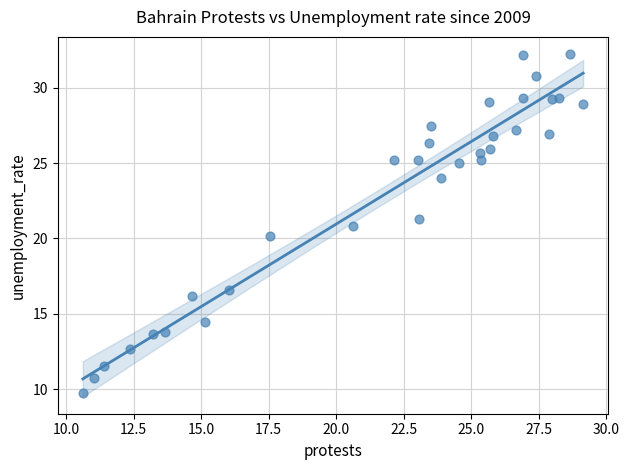

What is the range of X values (max minus min)?

18.5